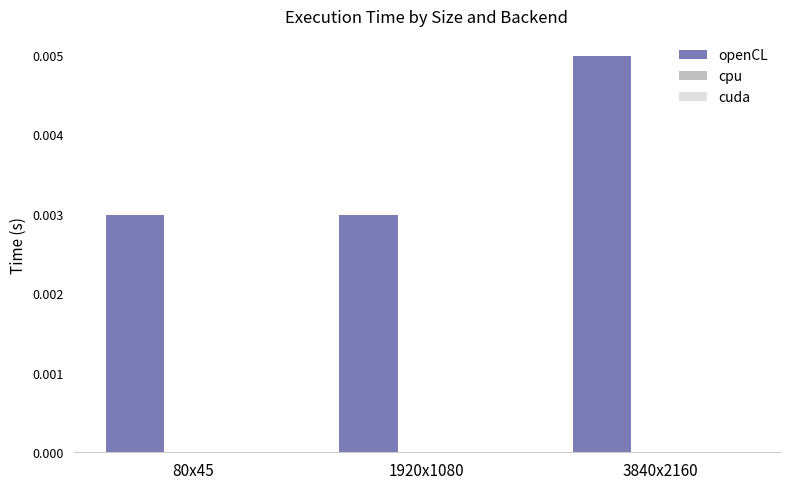

What is the label of the 1st bar from the left?

80x45